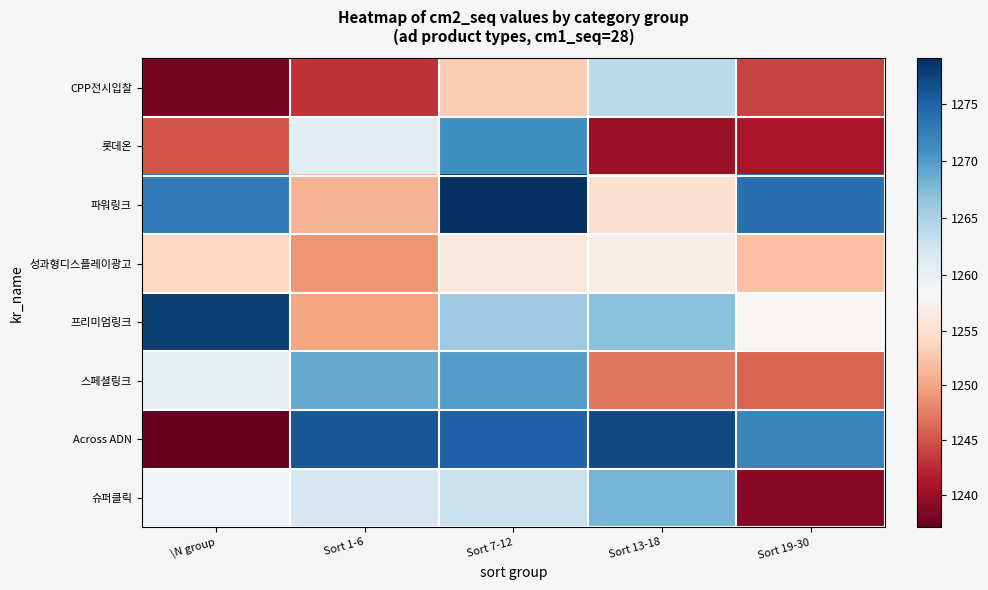

What is the minimum value shown in the chart?

1237